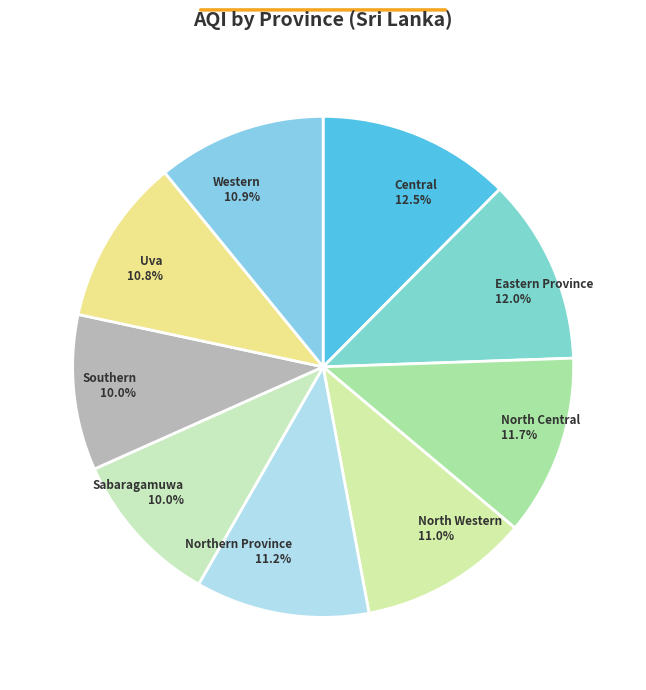

To the nearest percent, what is the combined percentage of Sabaragamuwa and Uva?

21%